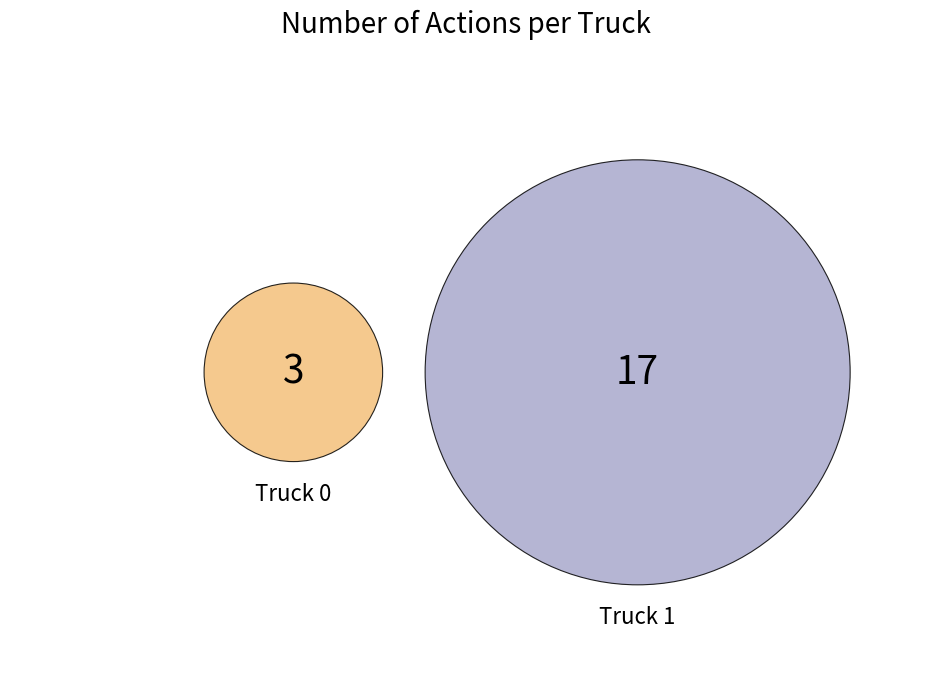

Count the number of slices in the pie.

2